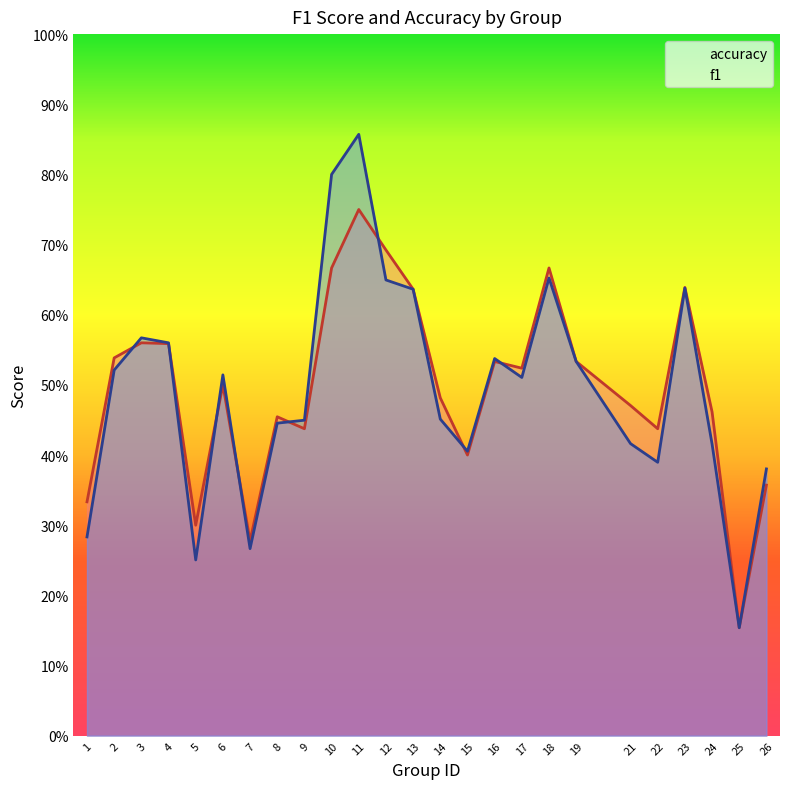

What is the sum of the f1 values at 22 and 13?

1.0